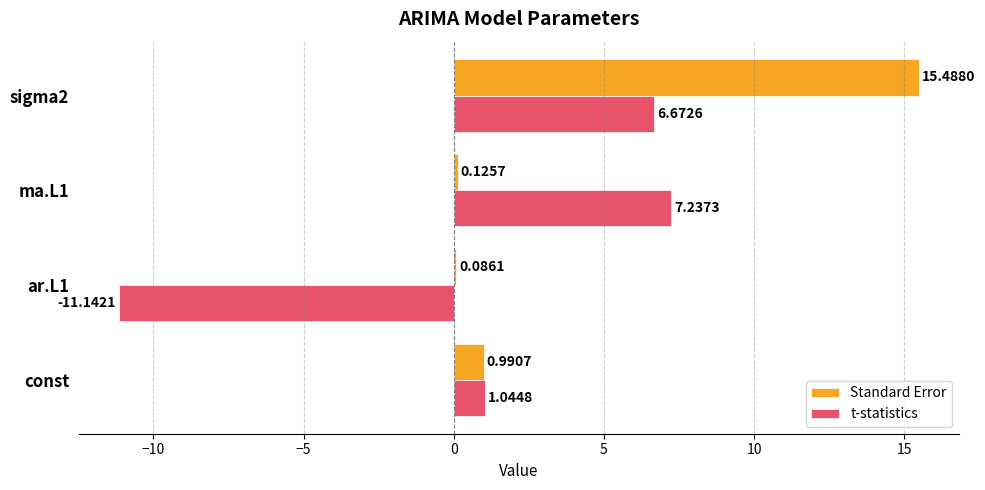

What is the total value across all series at sigma2?

22.2